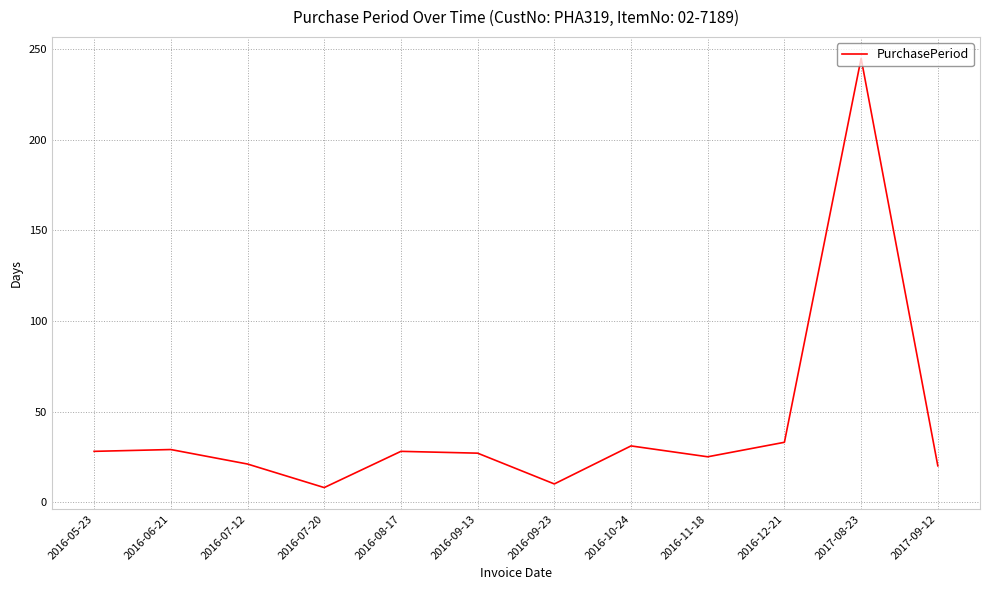

What position from the right is 2016-05-23?

12